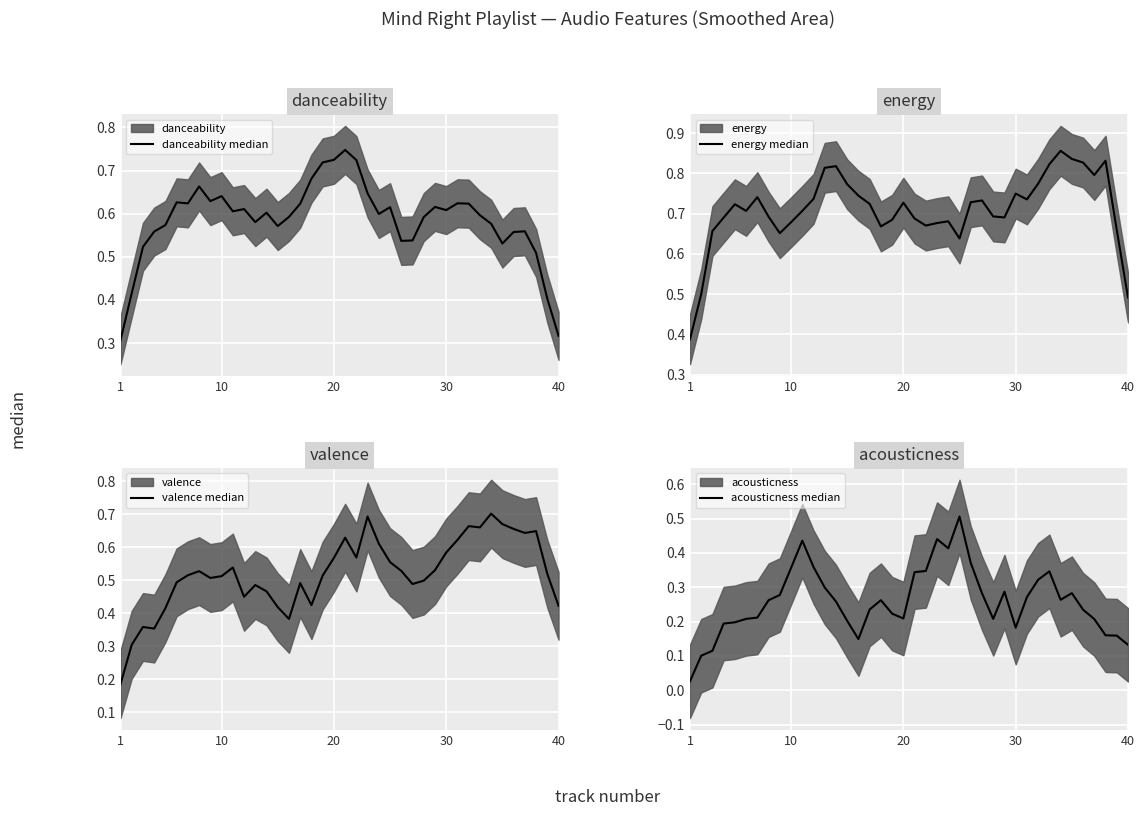

At 16, list the series in order from smallest to largest.

acousticness median, valence median, danceability median, energy median